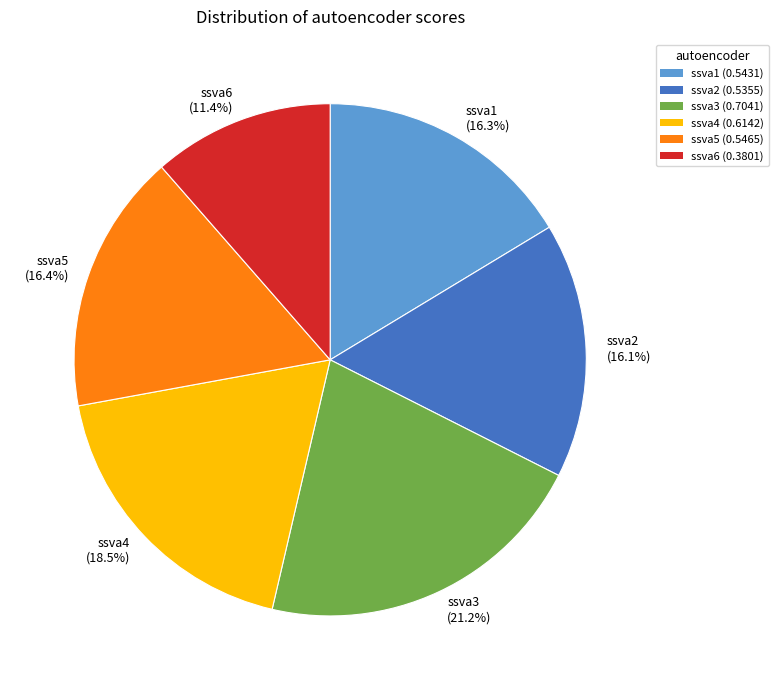

Does ssva1 account for over 50% of the chart?

No